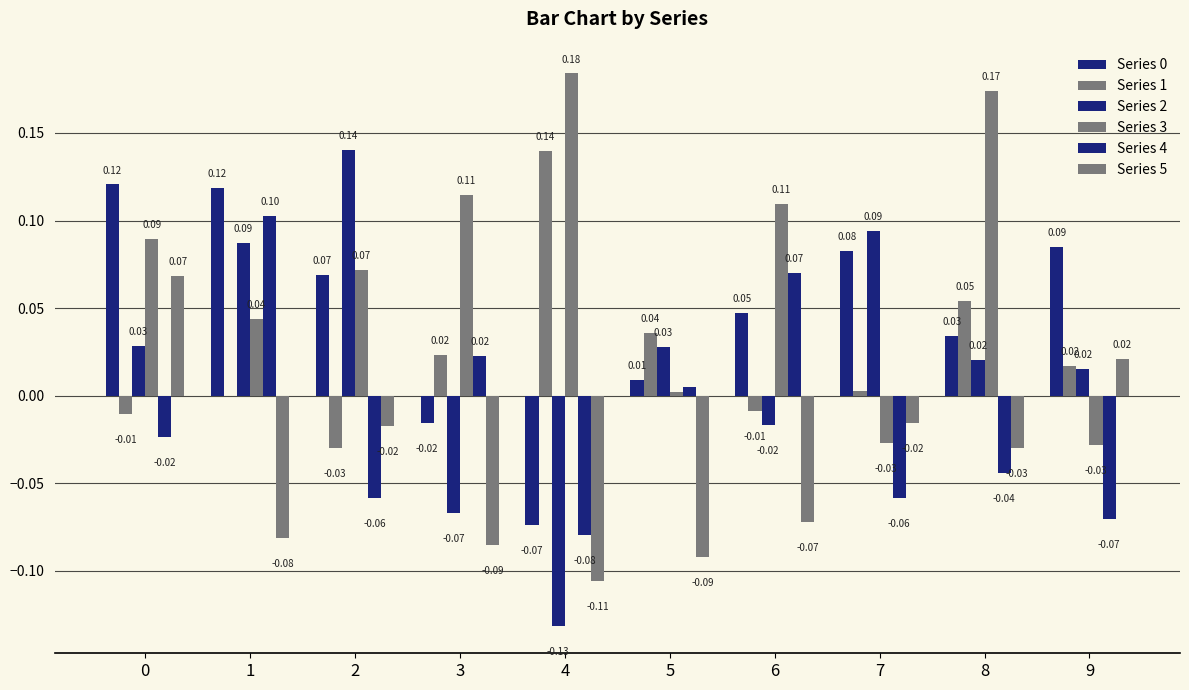

Rank the series at 1 from highest to lowest value.

Series 0, Series 4, Series 2, Series 3, Series 1, Series 5